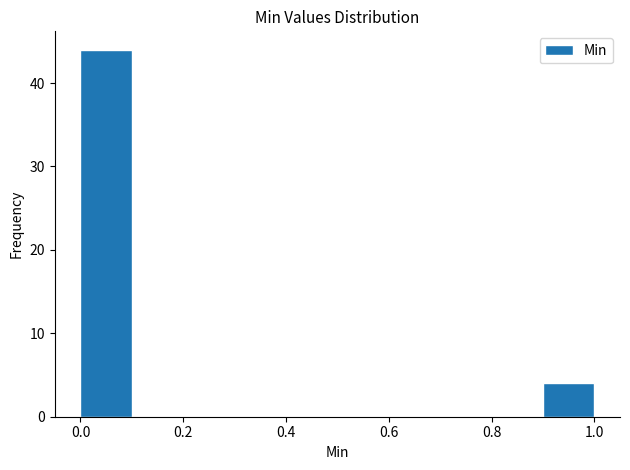

Reading left to right, transcribe this chart: for each bar, give the range it covers on the x-axis and its height. The values are not printed on the chart, so give them approximately, as read against the axis.

0.0 to 0.1: 44
0.1 to 0.2: 0
0.2 to 0.3: 0
0.3 to 0.4: 0
0.4 to 0.5: 0
0.5 to 0.6: 0
0.6 to 0.7: 0
0.7 to 0.8: 0
0.8 to 0.9: 0
0.9 to 1.0: 4